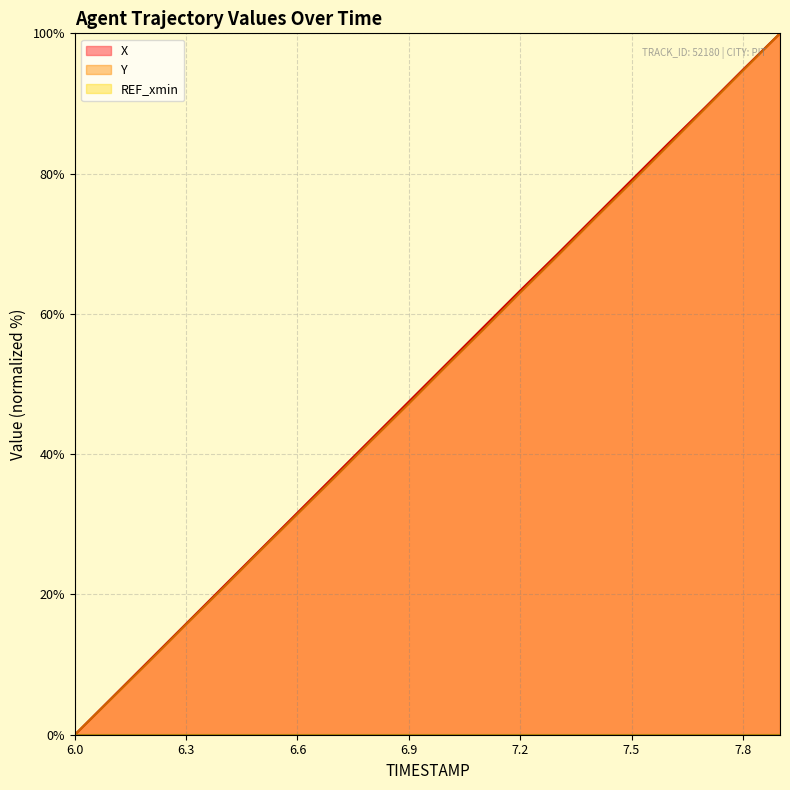

How many lines are shown in the chart?

3